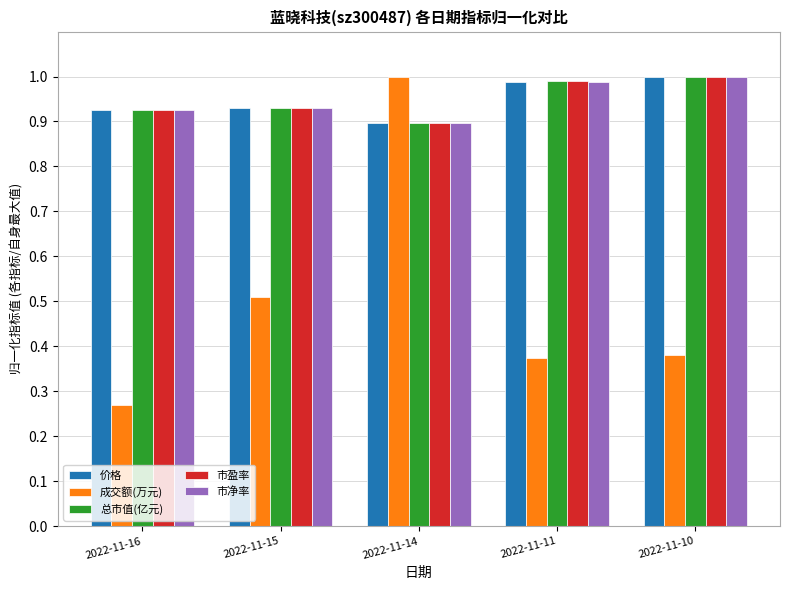

How many data points does each series have?

5